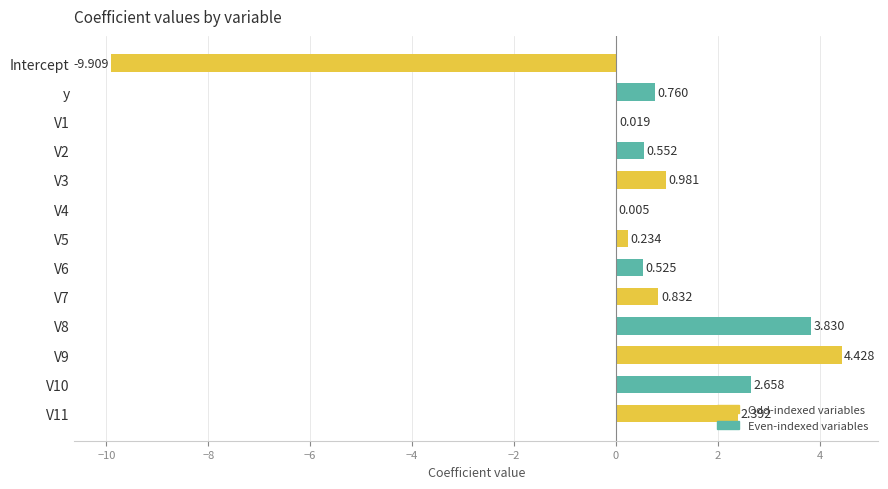

Where does the data first go above 0?

y